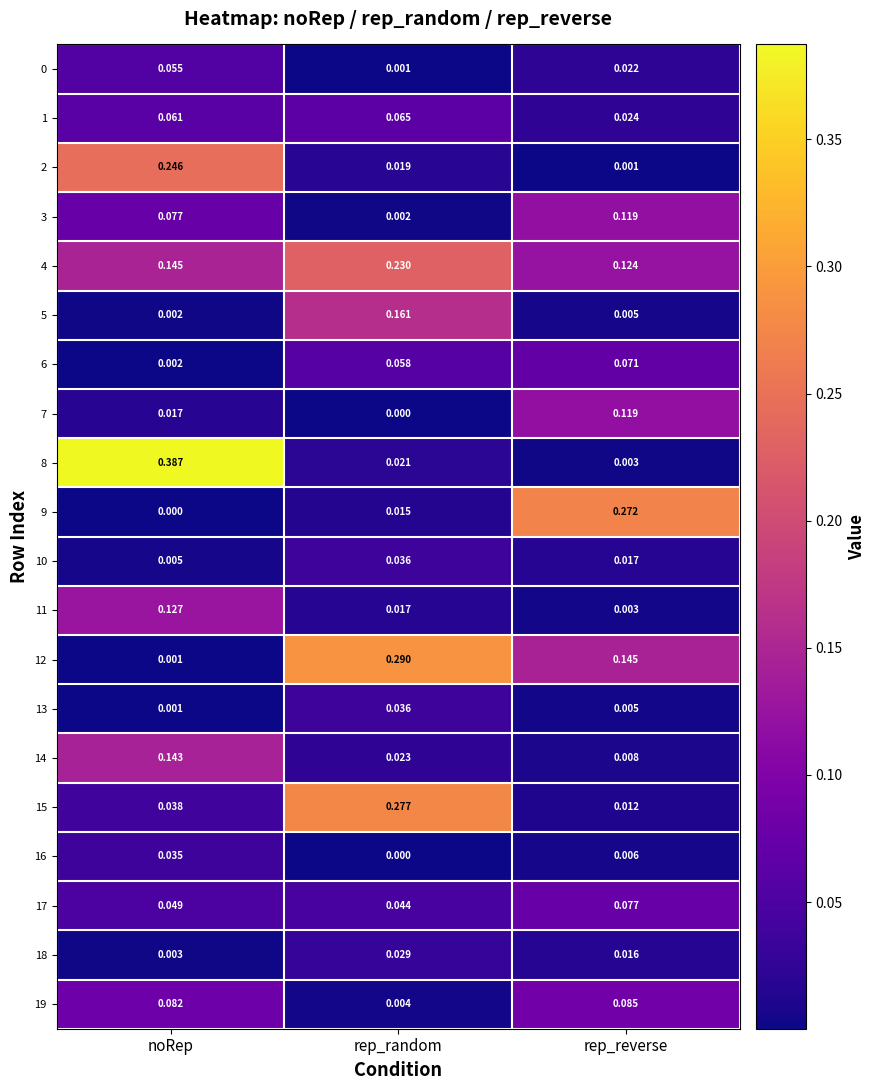

List the labels in order of 6 value, largest first.

rep_reverse, rep_random, noRep